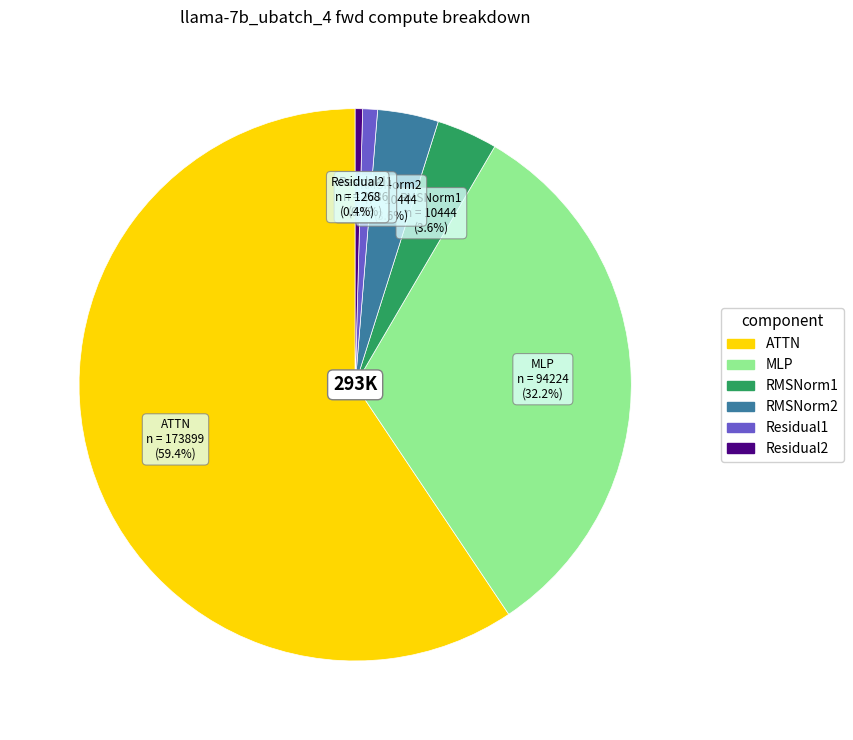

To the nearest percent, what is the combined percentage of Residual1 and MLP?

33%